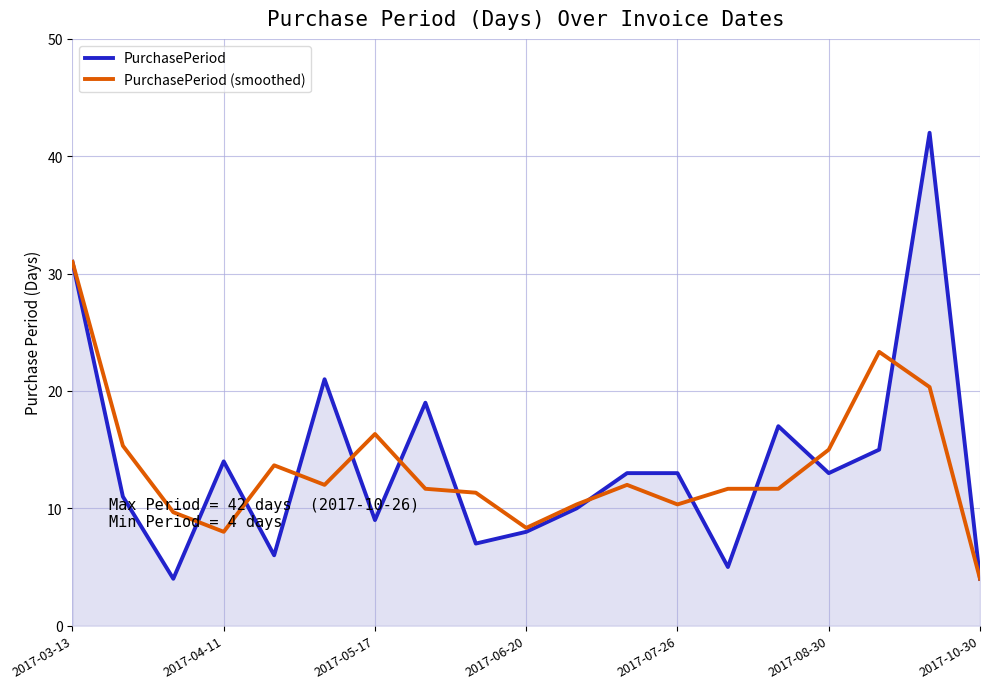

What is the highest value of the PurchasePeriod series?

42.0